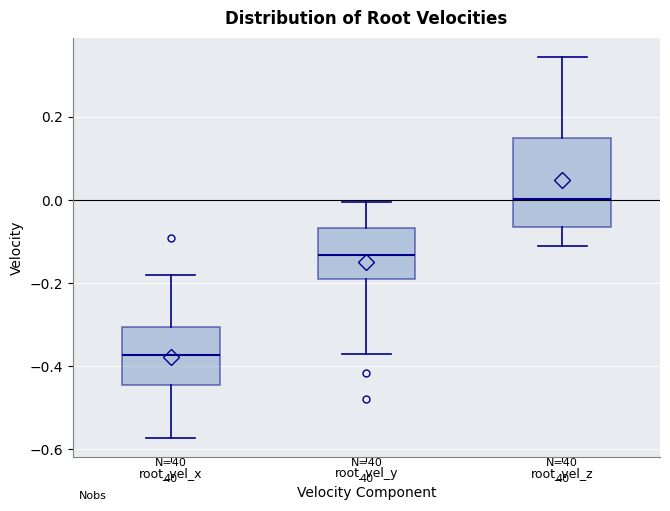

Which box's median line is the lowest?

root_vel_x